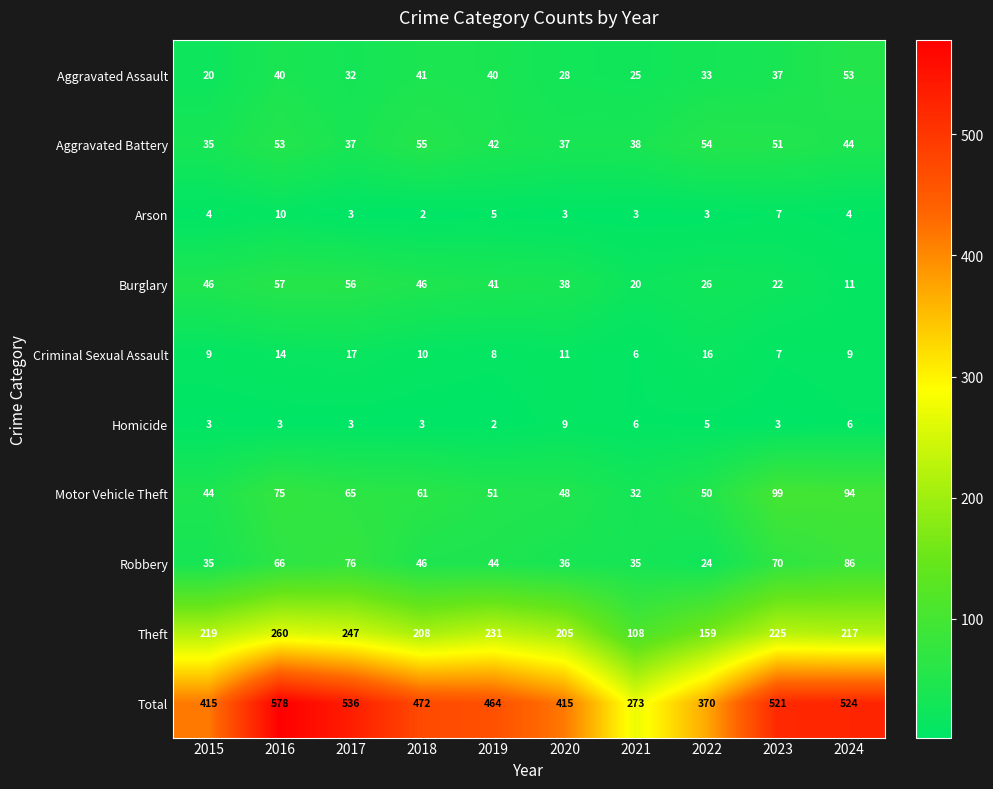

Which series has the largest range (max minus min)?

Total